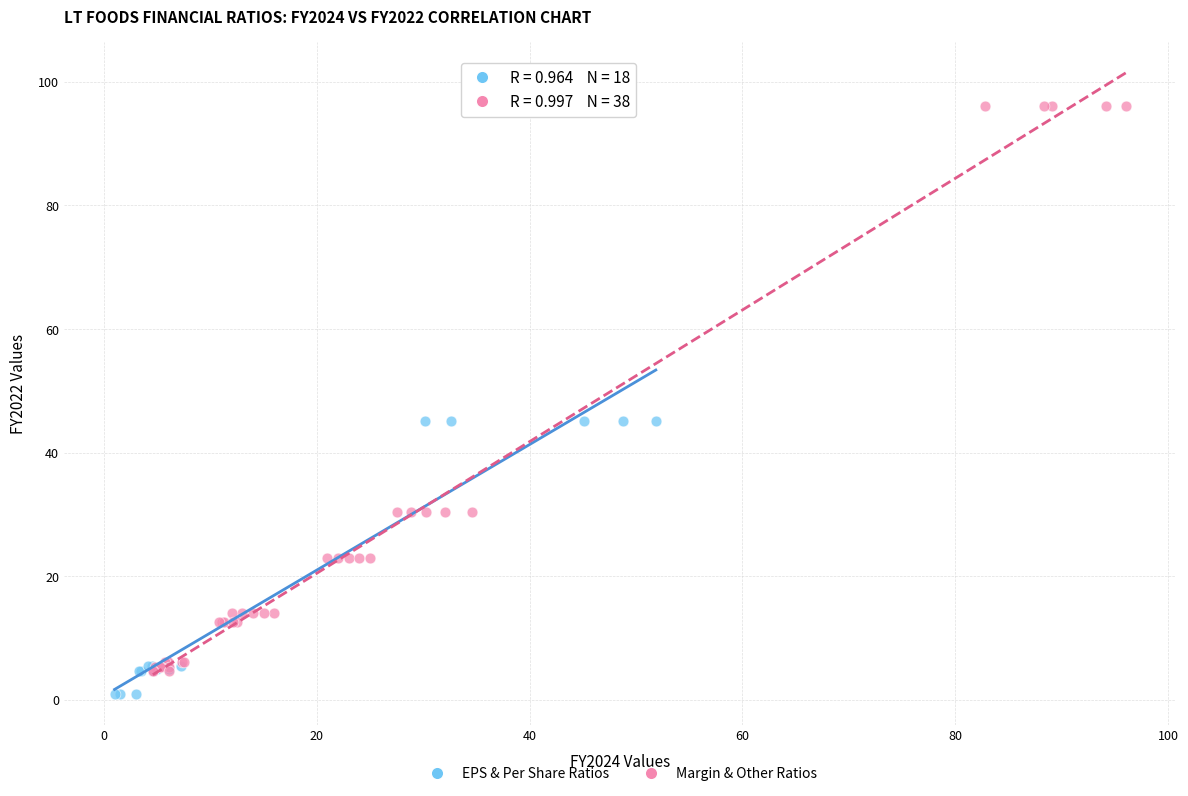

Which series contains the highest Y value?

Margin & Other Ratios